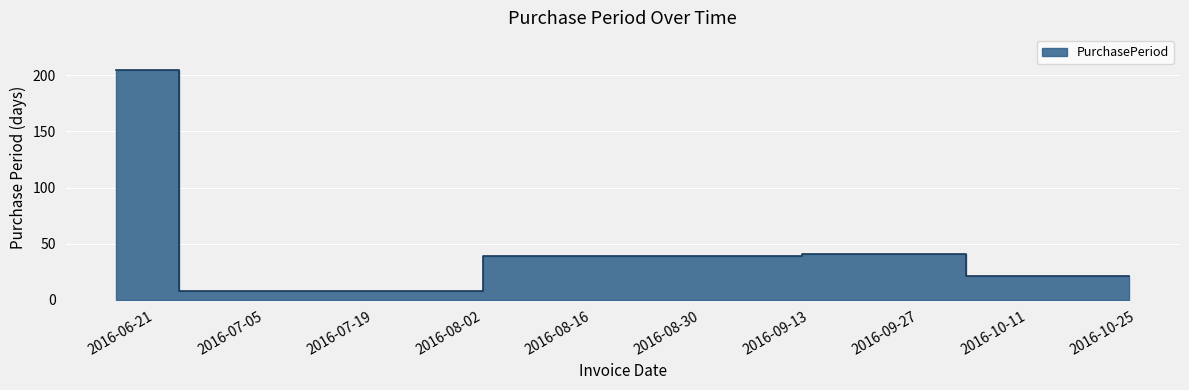

Where is the first local minimum?

2016-06-24